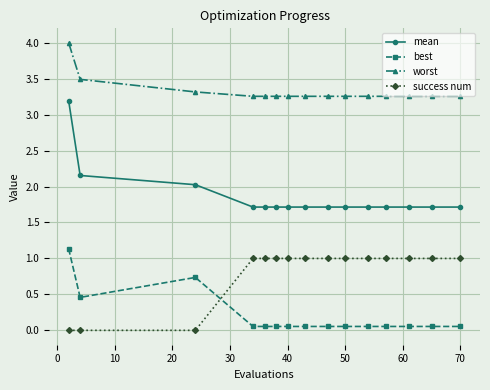

Which series has the widest spread of values?

mean